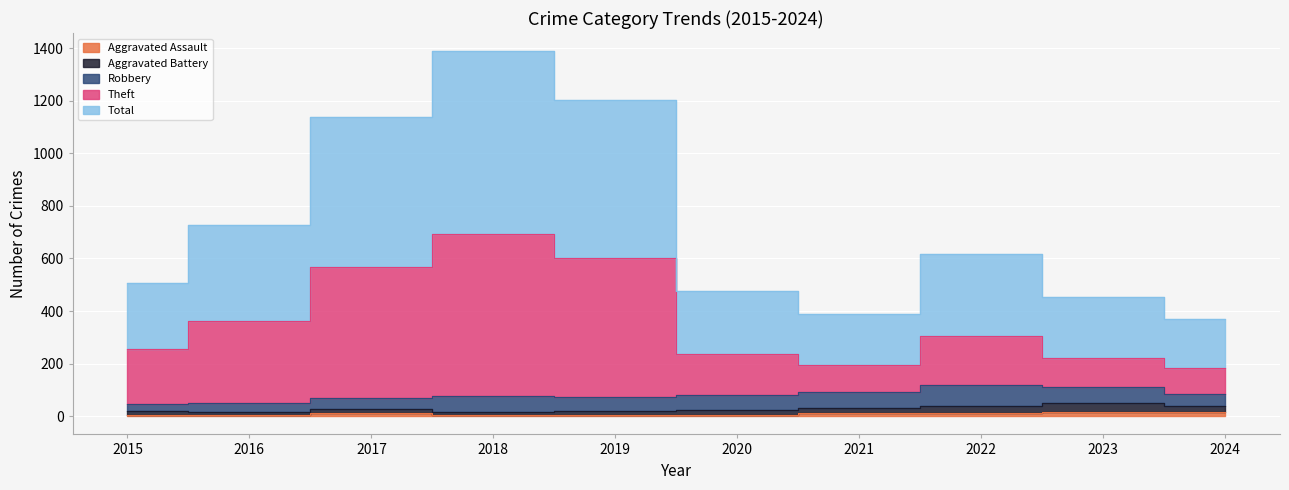

Which series has the widest spread of values?

Total